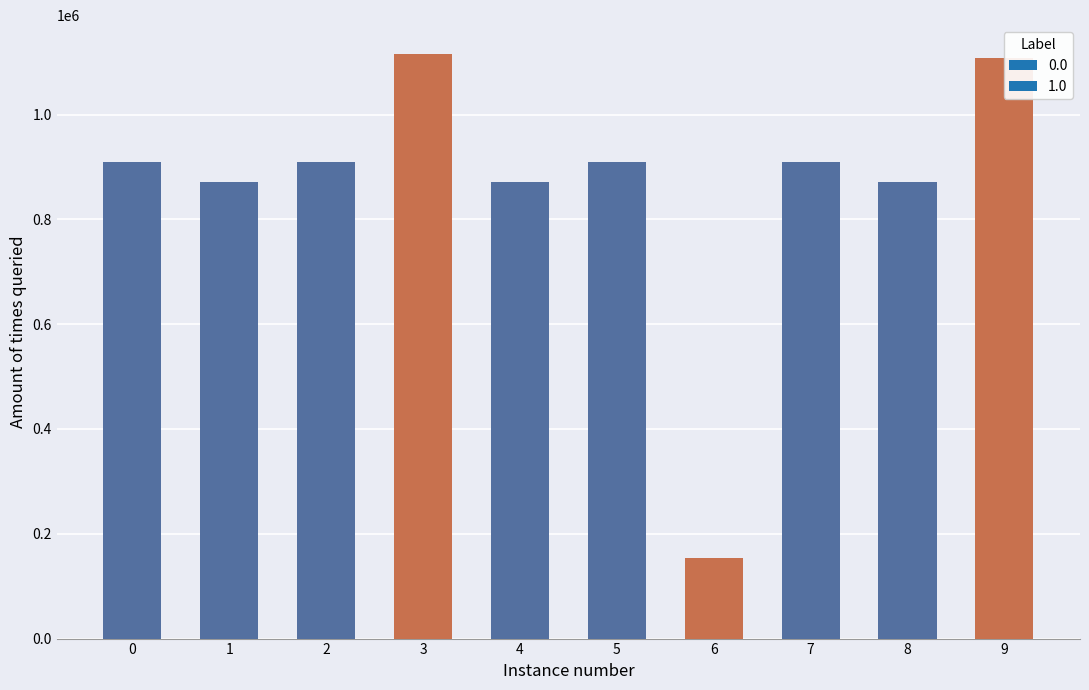

Reading left to right, extract all data points from this chart.

水调歌头 其四 幕府诸公有和，再用韵谢之=909560	家兄有和再用韵 其二=872212	沁园春 其二 乔宾王有和，再用韵=909600	水调歌头 其十三 幕府有和，再用韵=1114824	家兄有和再用韵 其一=872214	水调歌头 其十七 幕府有和，再用韵=909565	家兄有和再用韵=153852	水调歌头 其十三 幕府有和，再用韵=909556	家兄有和再用韵 其三=872213	家兄有和再用韵=1107973